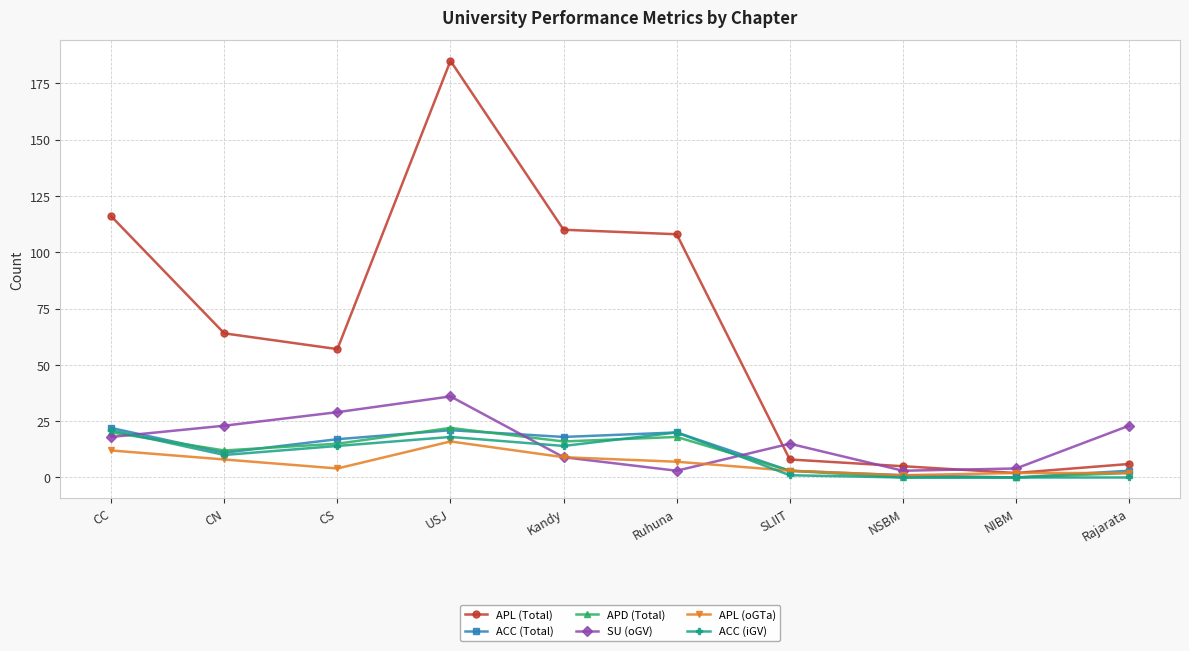

Which category has the highest value across all series?

USJ